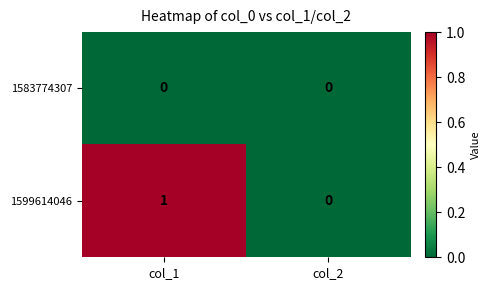

How many values in 1599614046 are above zero?

1